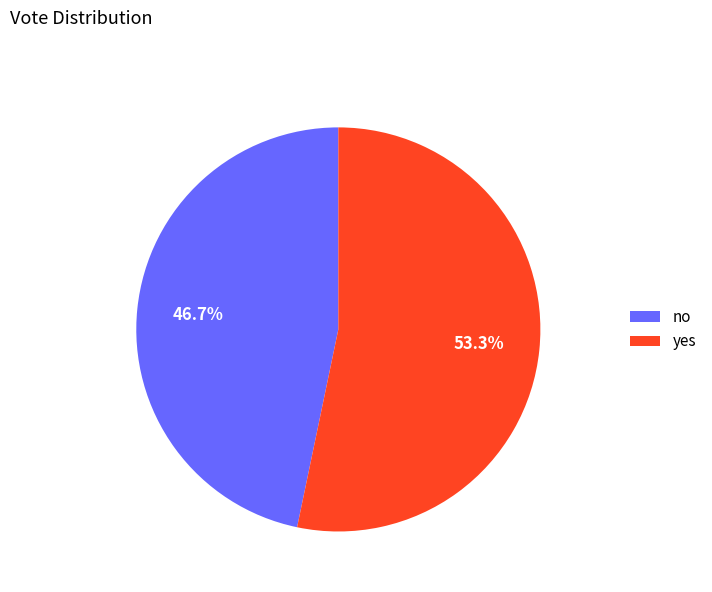

Is it true that yes is 67% of the pie?

False